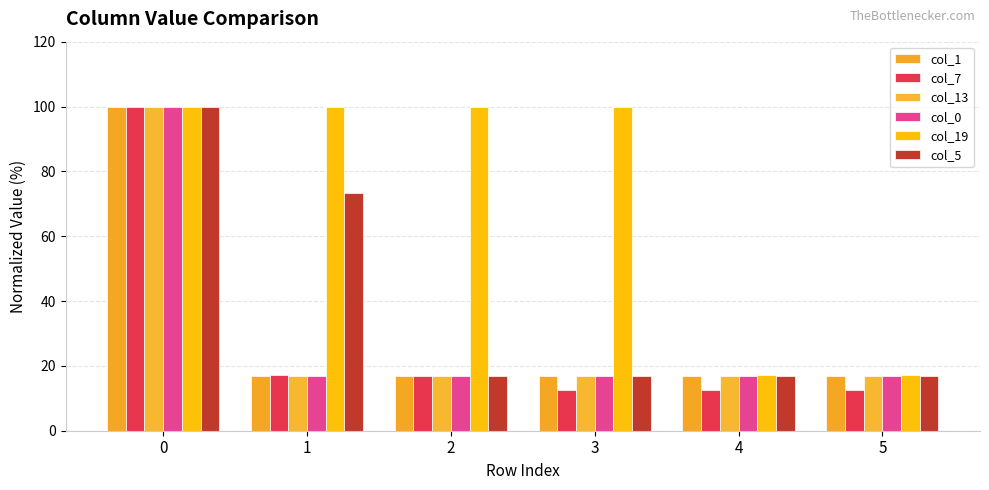

How many series are shown in this chart?

6